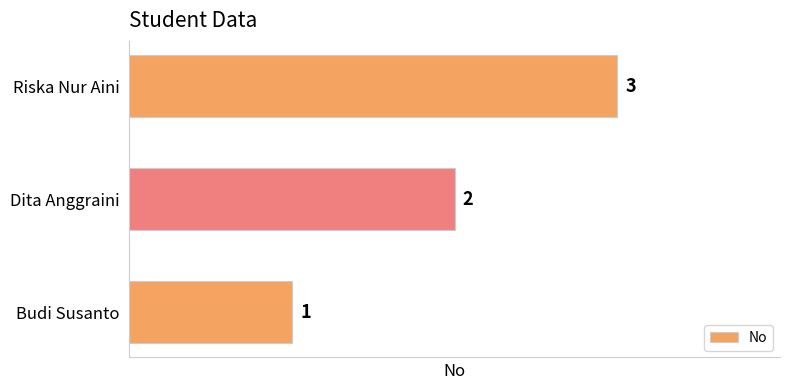

Between Budi Susanto and Dita Anggraini, which is larger?

Dita Anggraini